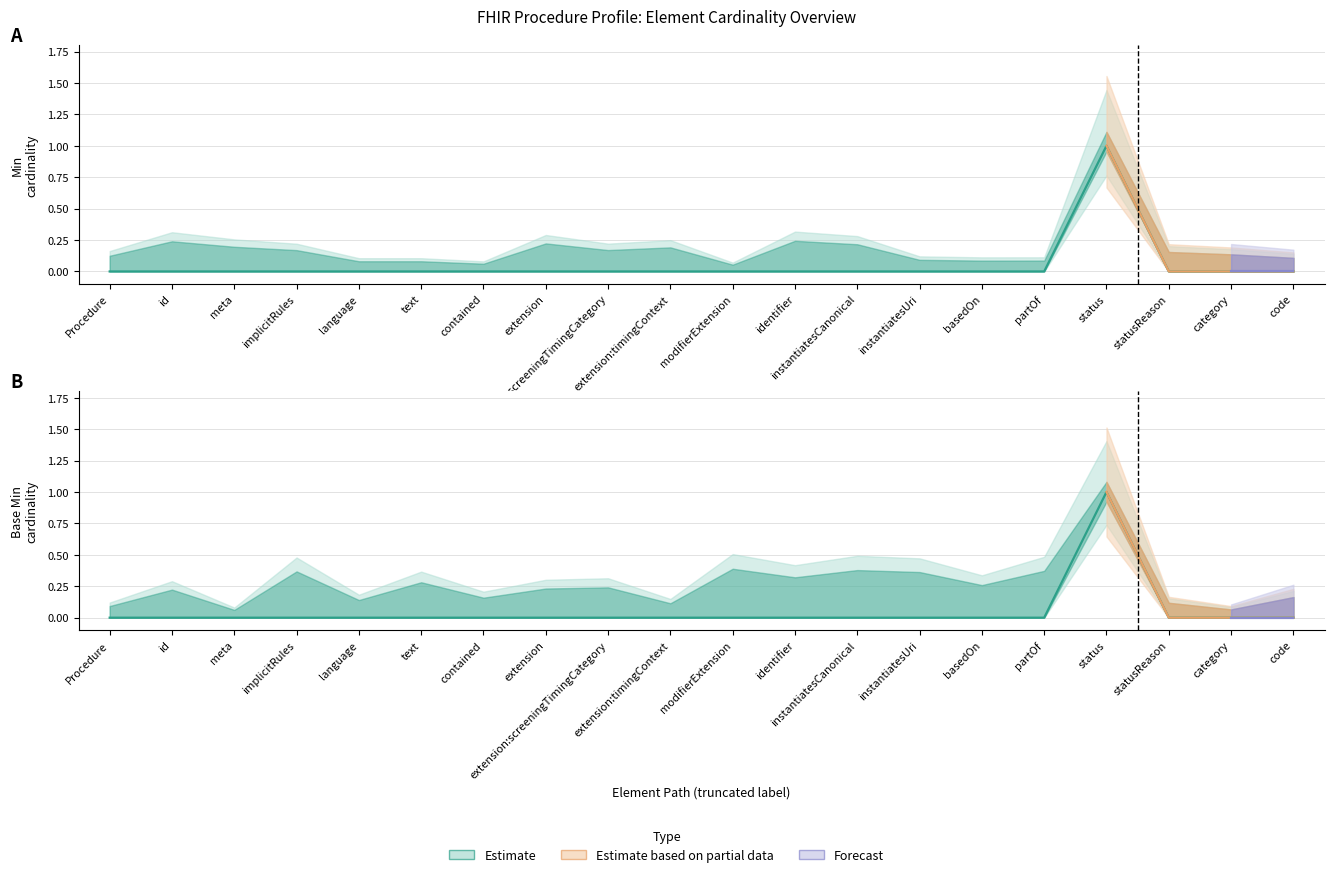

What position from the right is contained?

14